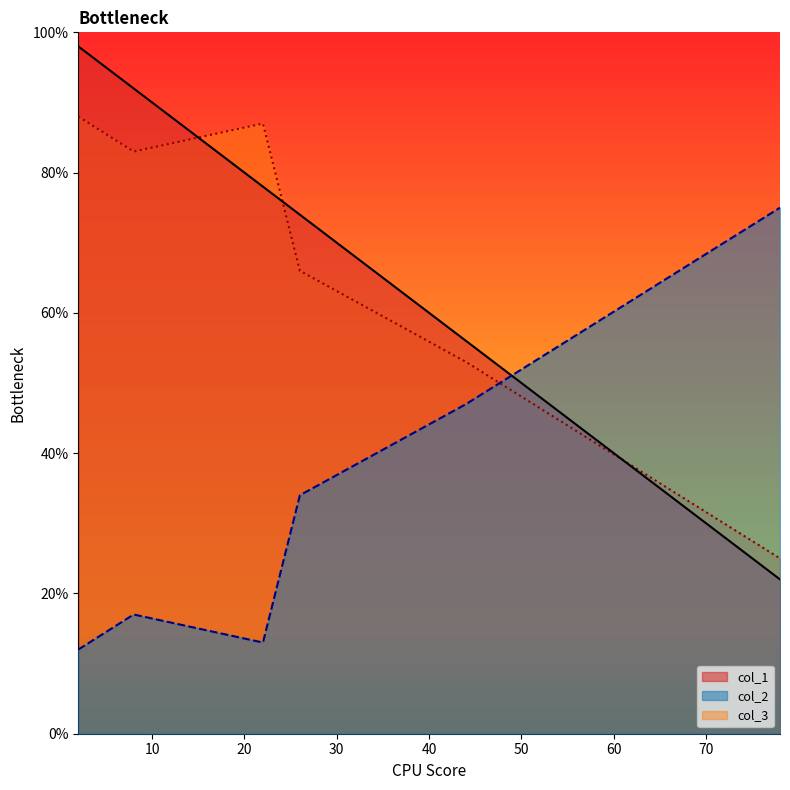

True or false: col_1 has a value of 152 at 0.

False